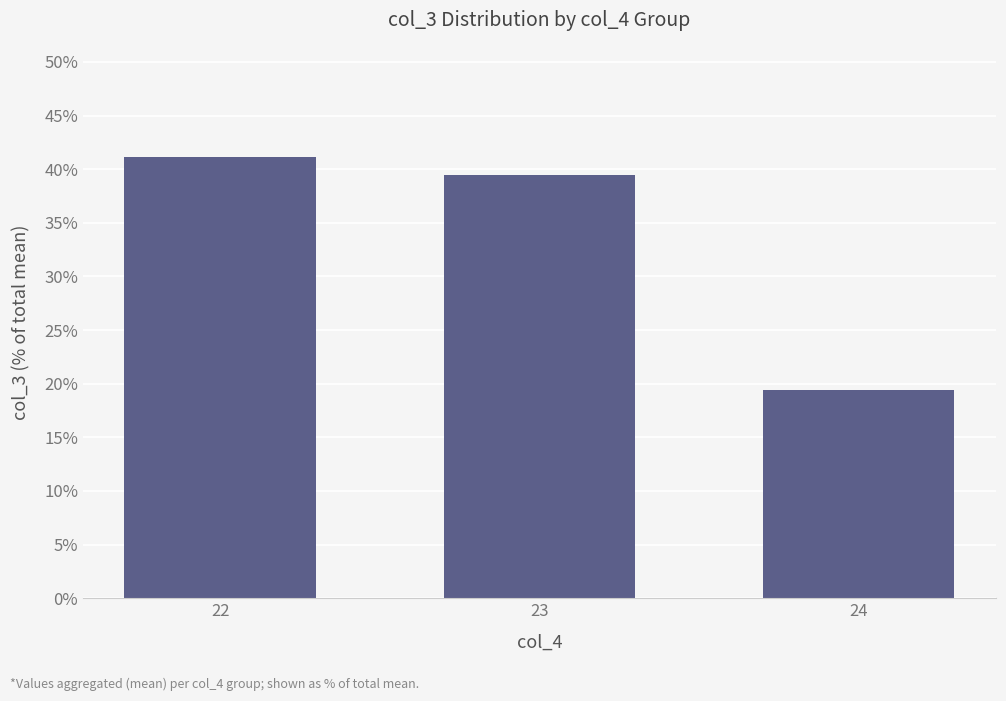

What is the greatest value displayed?

41.1